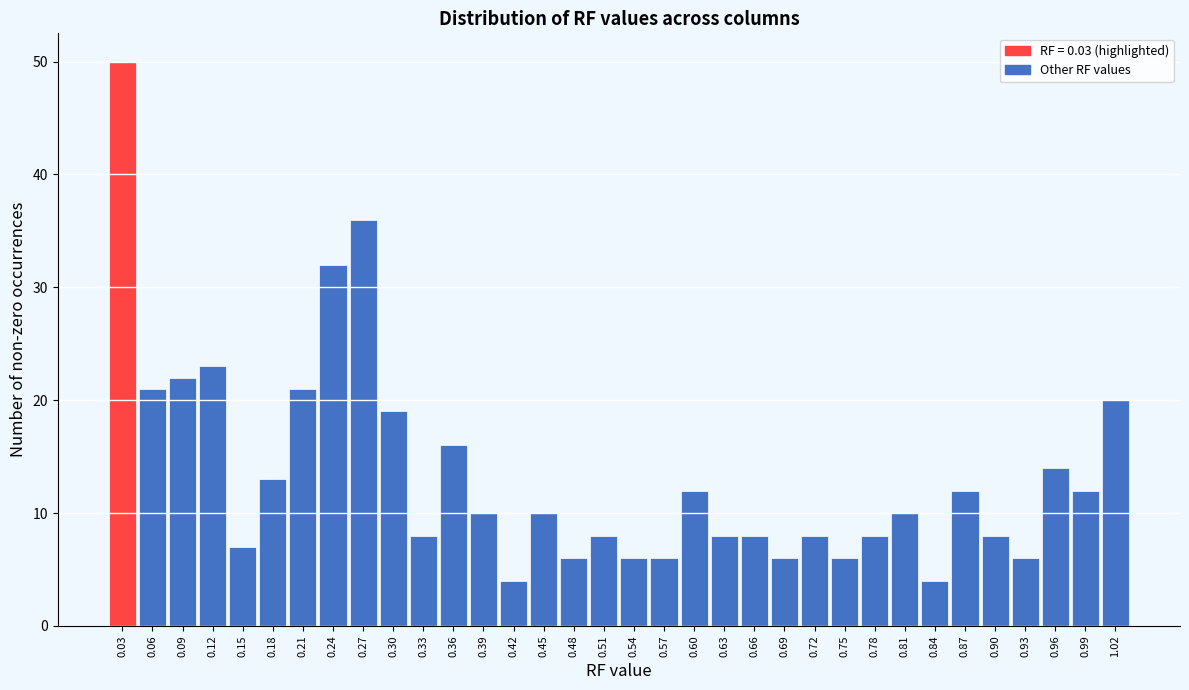

What is the change in value from 0.30 to 0.66?

-11